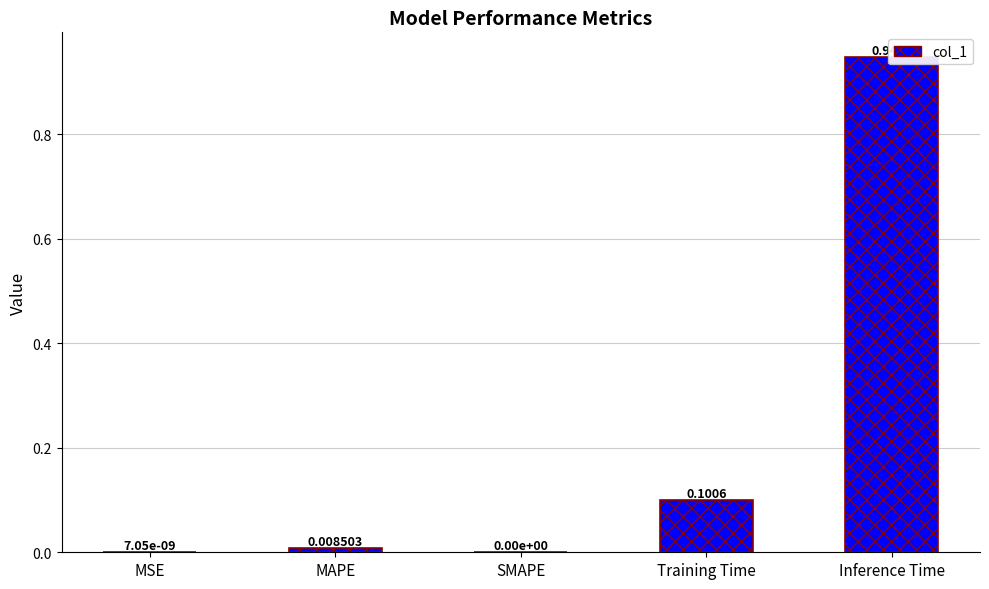

What is the greatest value displayed?

0.9